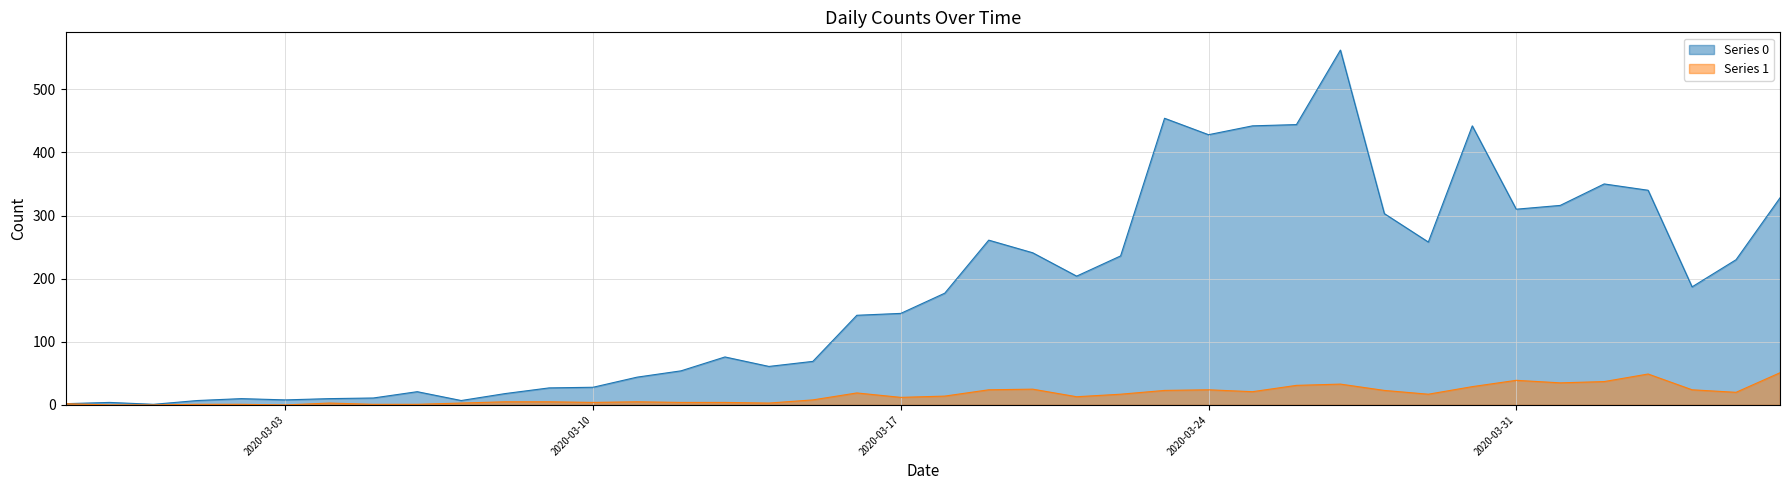

What is the label of the 38th point from the right?

2020-02-29